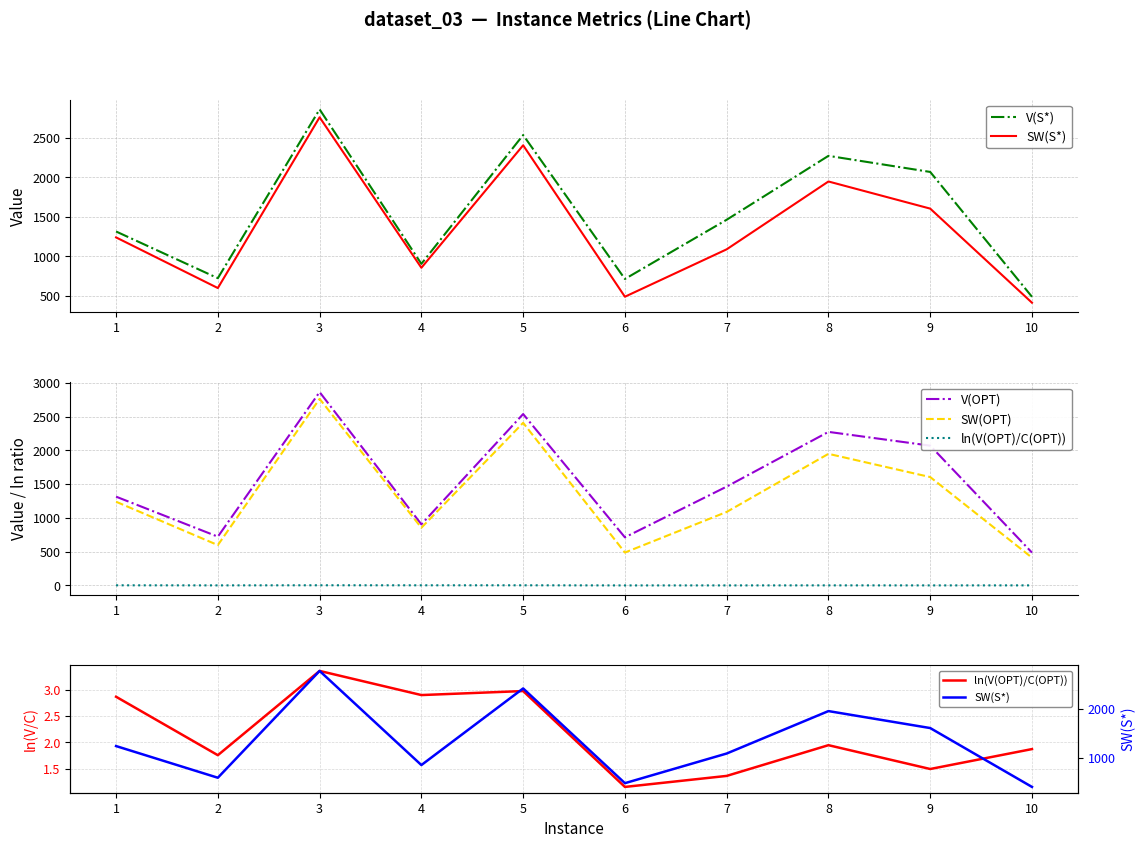

Where is the first local maximum for SW(S*)?

3